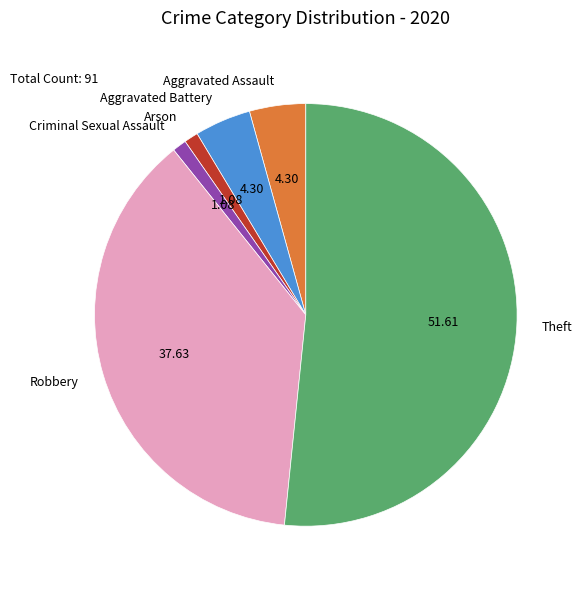

Combined, do Criminal Sexual Assault and Robbery account for over 50%?

No